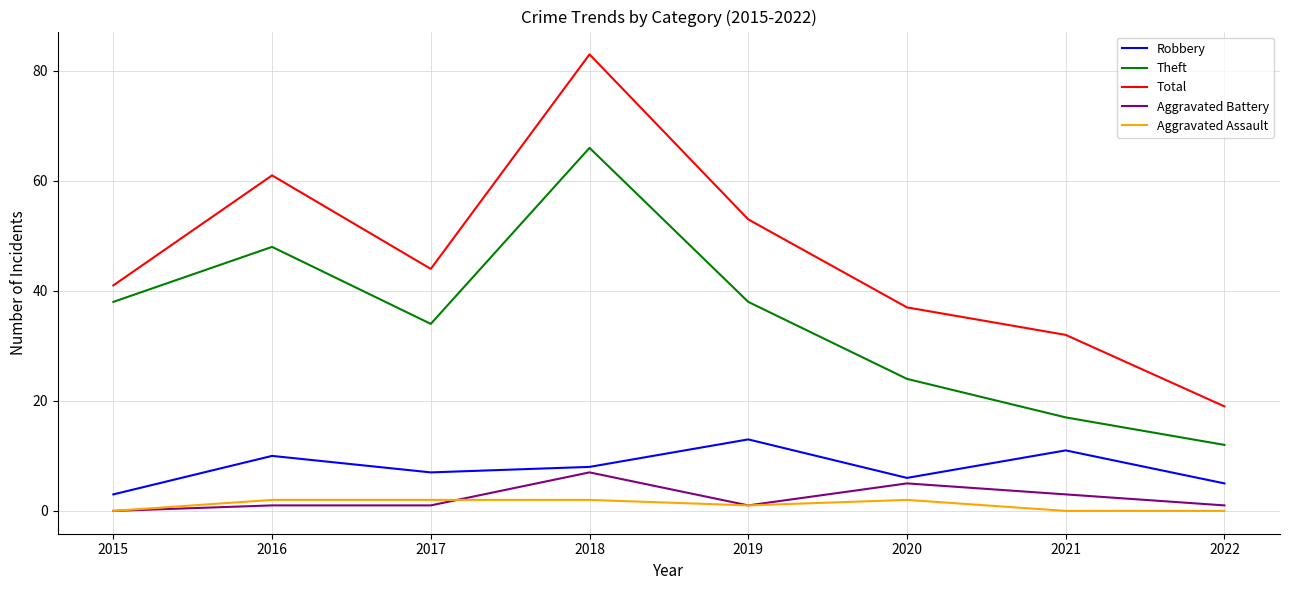

Which series has the largest range (max minus min)?

Total